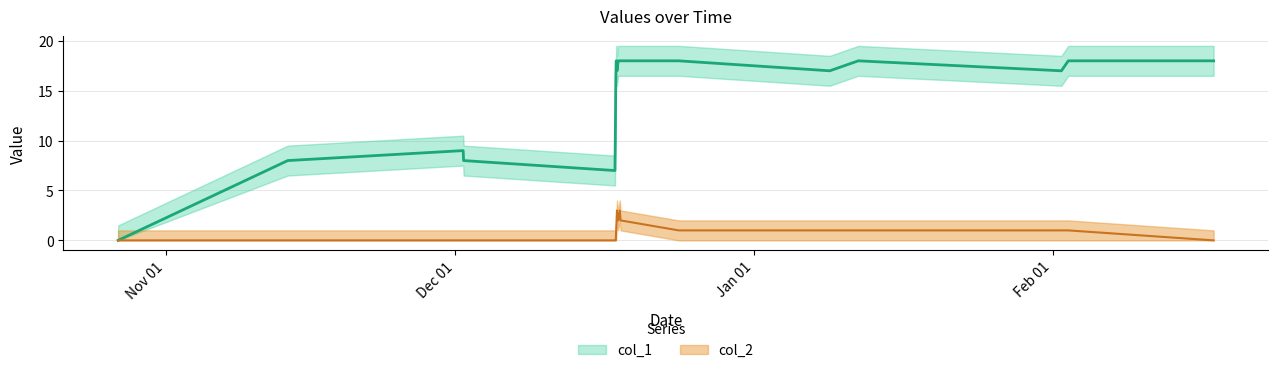

What is the value of the col_2 point at the 12th from the left?

3